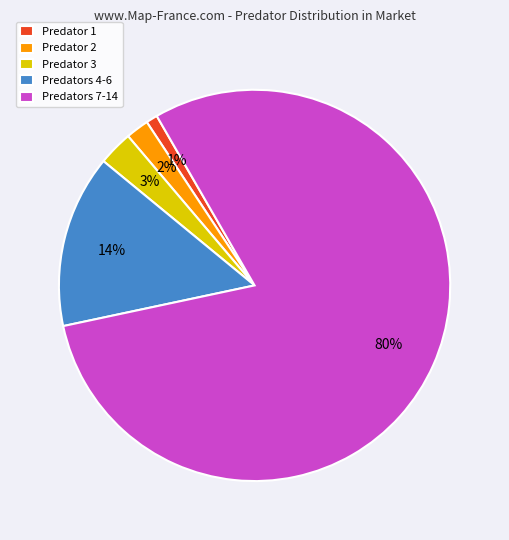

Does any single category account for the majority?

Yes